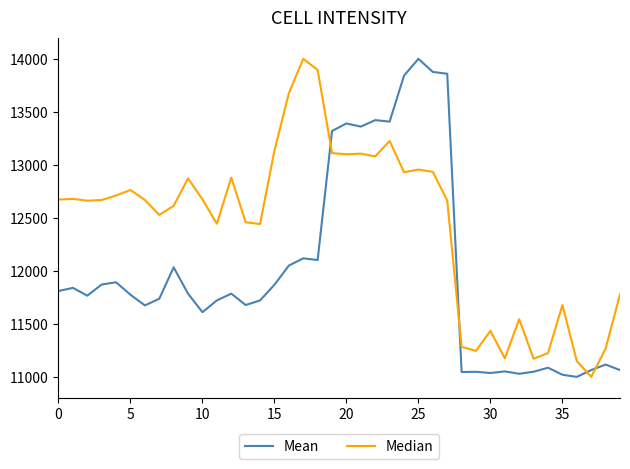

Rank the series by their average value, from highest to lowest.

Median, Mean